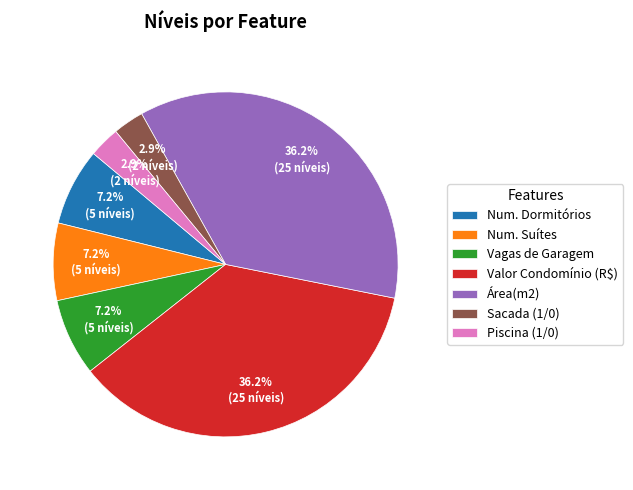

To the nearest percent, what portion does Num. Dormitórios represent?

7%